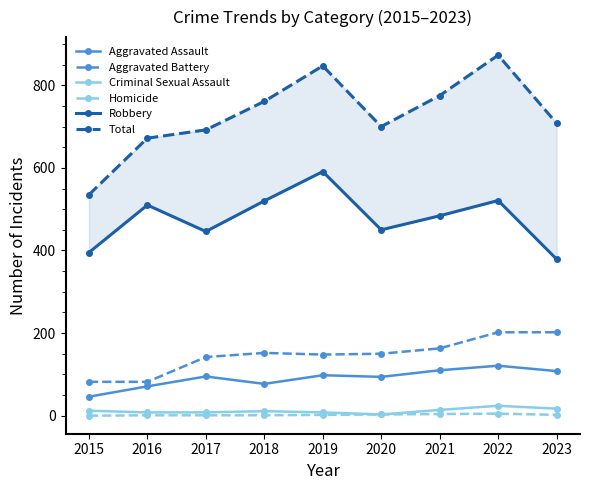

True or false: Aggravated Assault and Criminal Sexual Assault cross at least once.

False